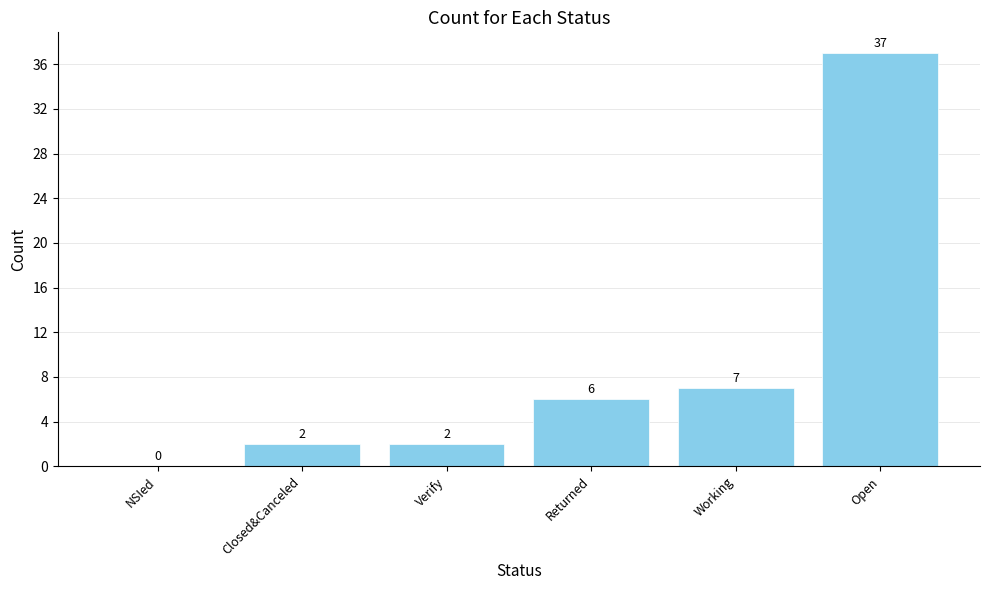

At which label is the value closest to 18?

Working